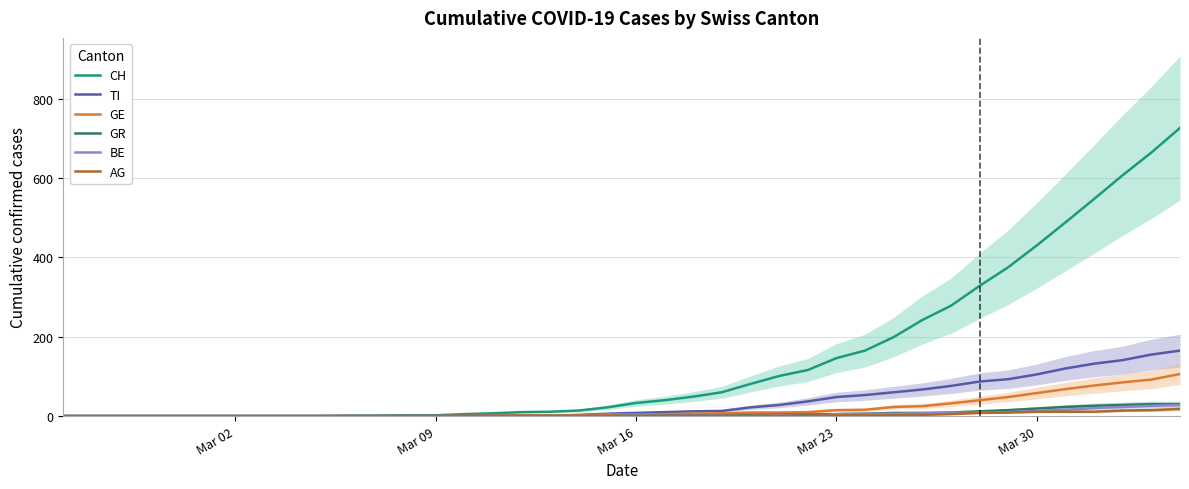

How many data points in TI are above 8?

19